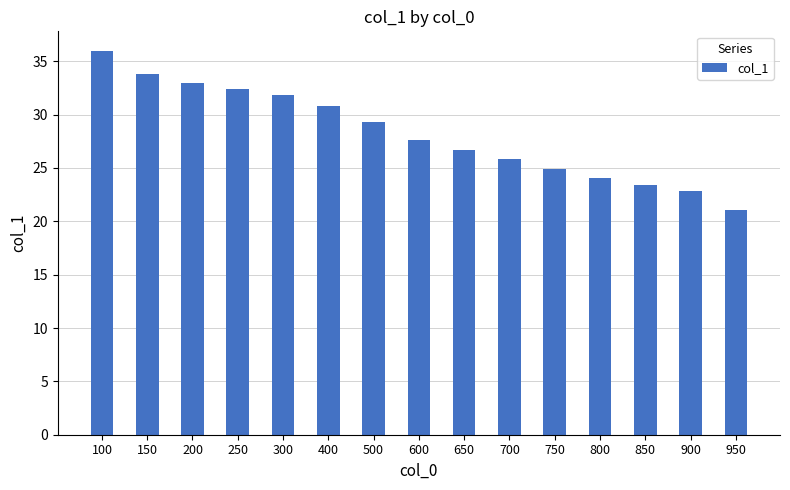

What is the change in value from 100 to 900?

-13.2